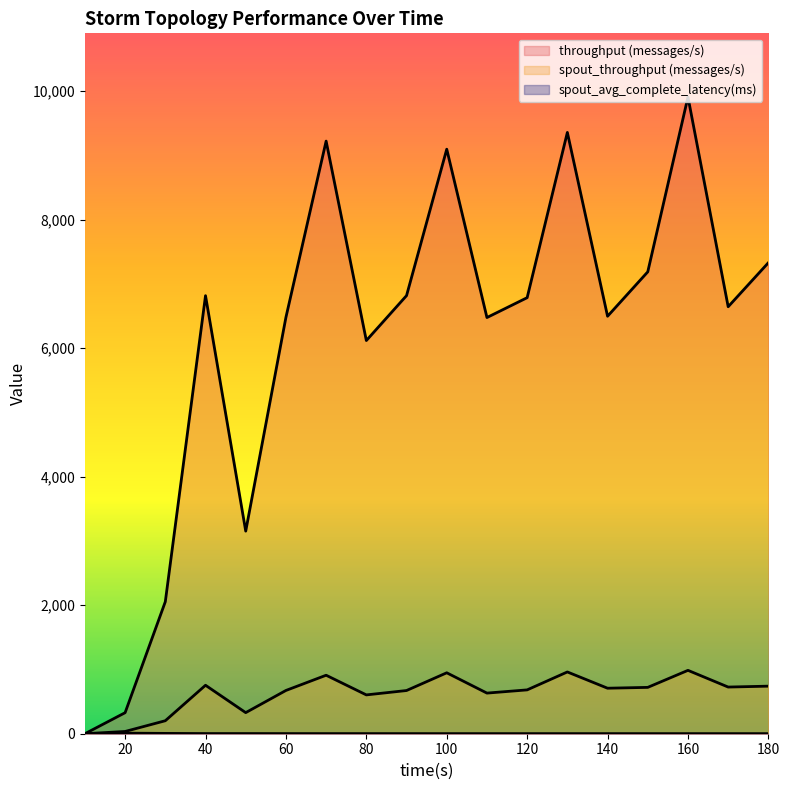

Which series changed the most between 100 and 130?

throughput (messages/s)